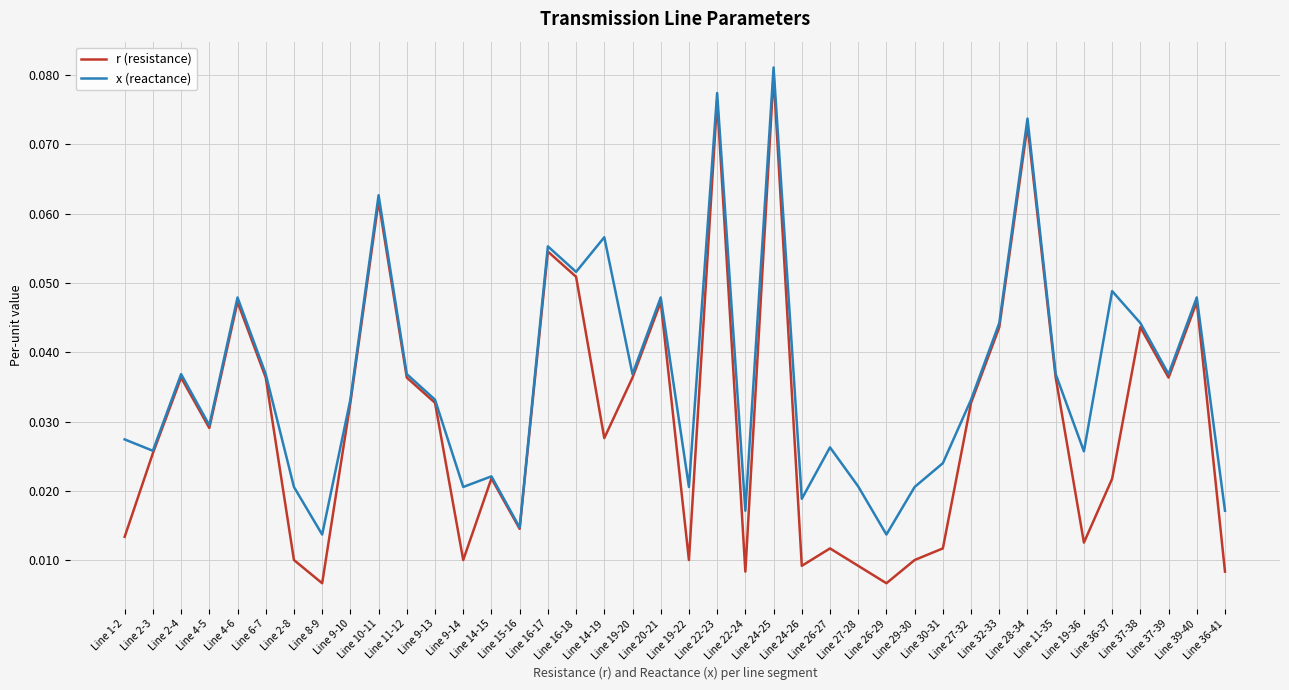

Which series has the widest spread of values?

r (resistance)